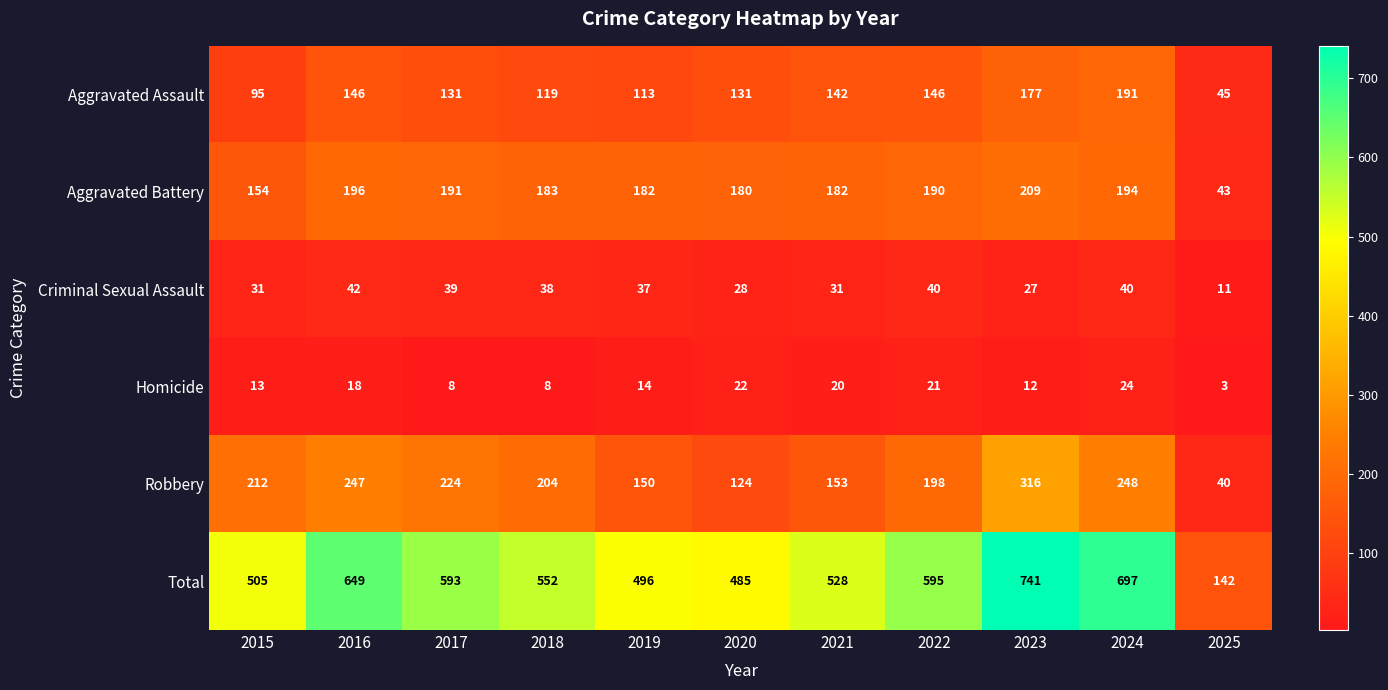

What is the approximate value of Aggravated Battery at 2021, to the nearest 5?

180